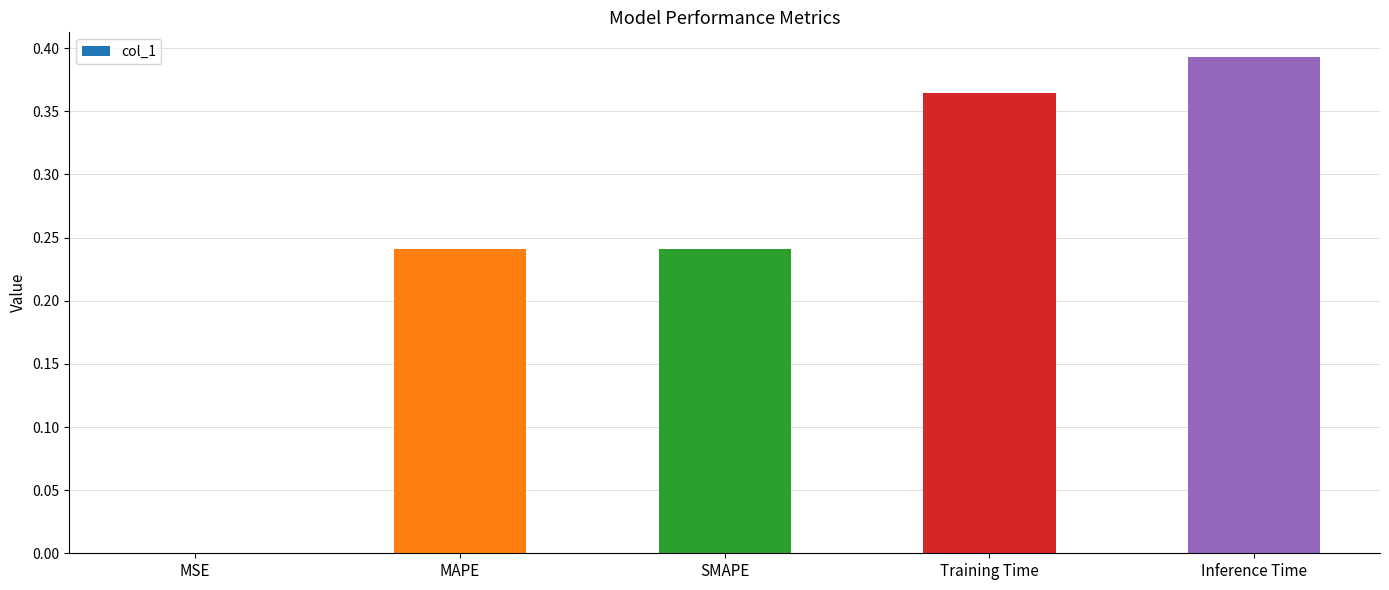

What is the change in value from MAPE to Training Time?

+0.1